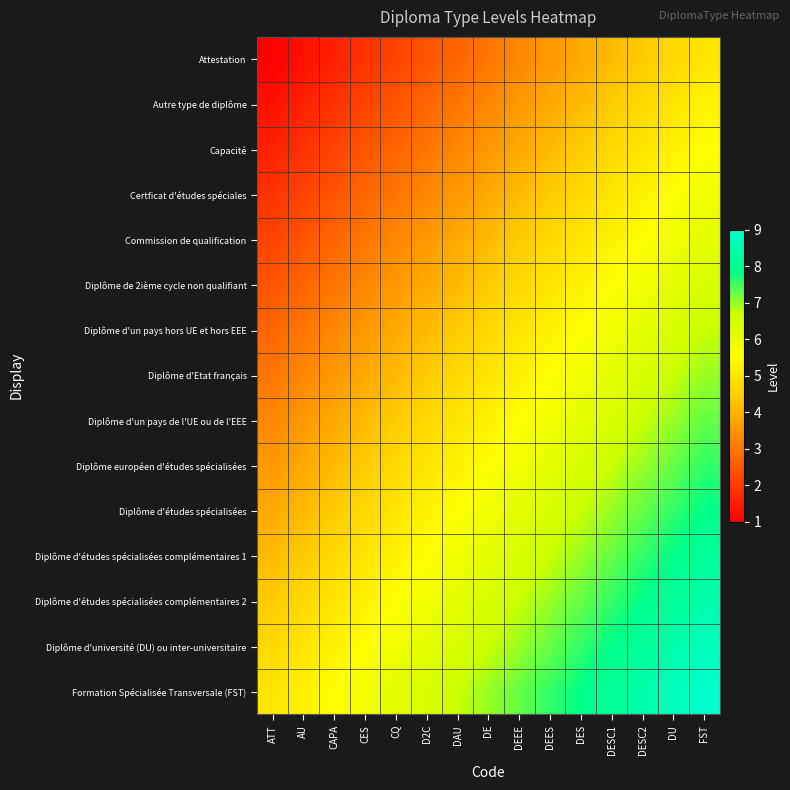

Which category has the highest value across all series?

FST